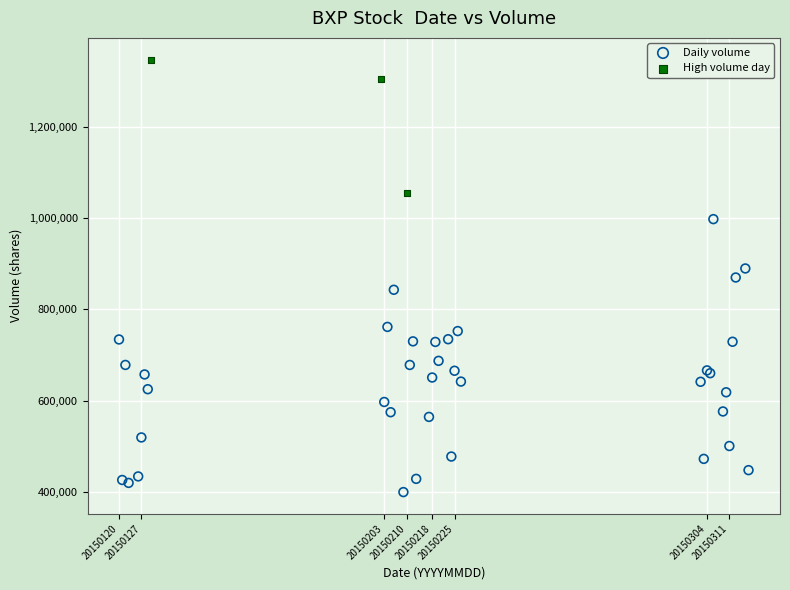

Which series contains the lowest Y value?

Daily volume